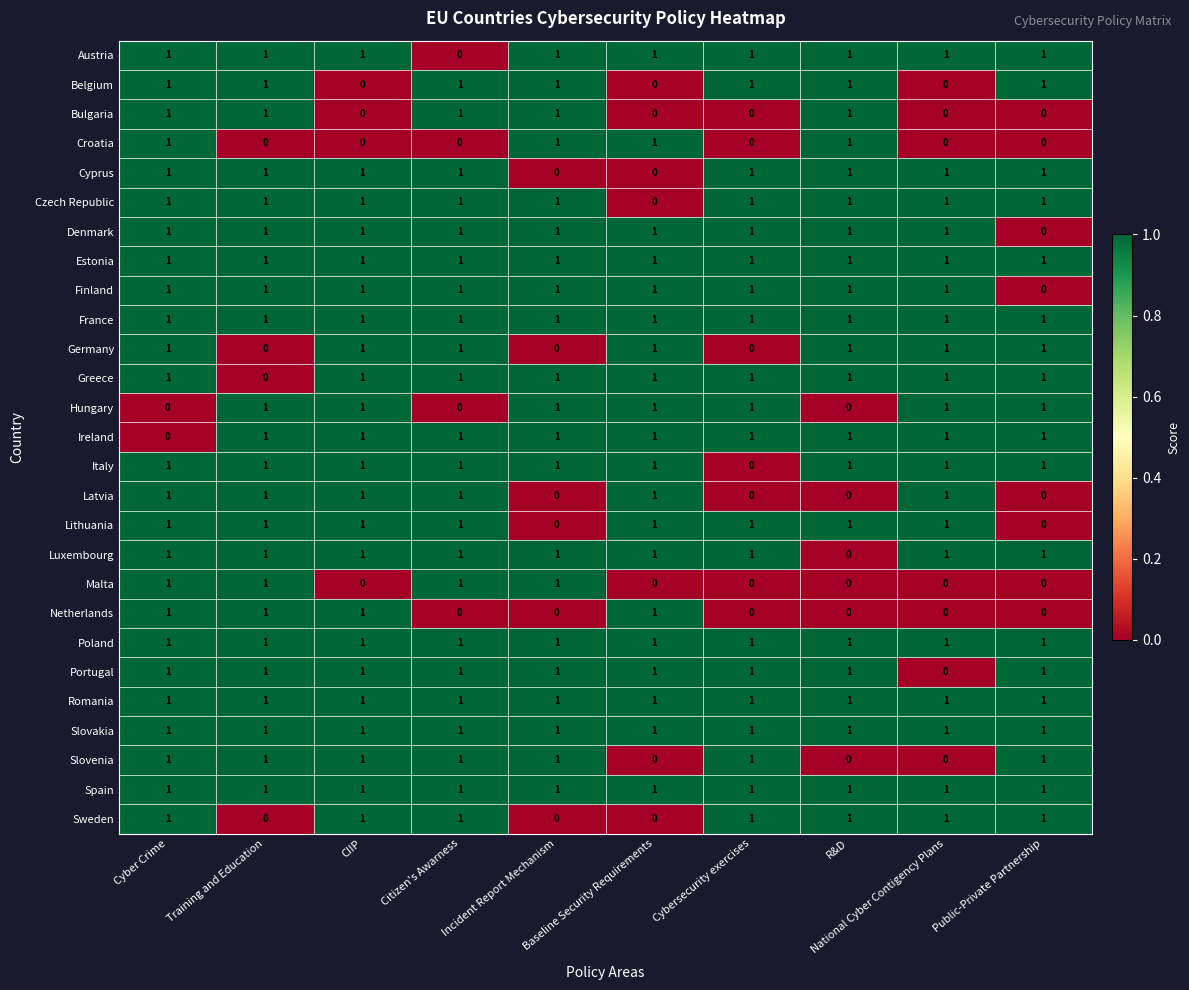

What is the sum of all Portugal values?

9